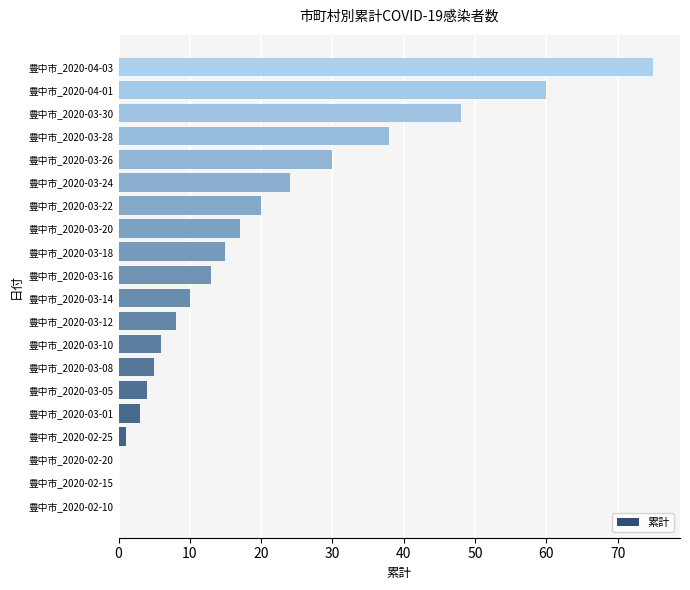

Between 豊中市_2020-03-14 and 豊中市_2020-03-26, which is larger?

豊中市_2020-03-26